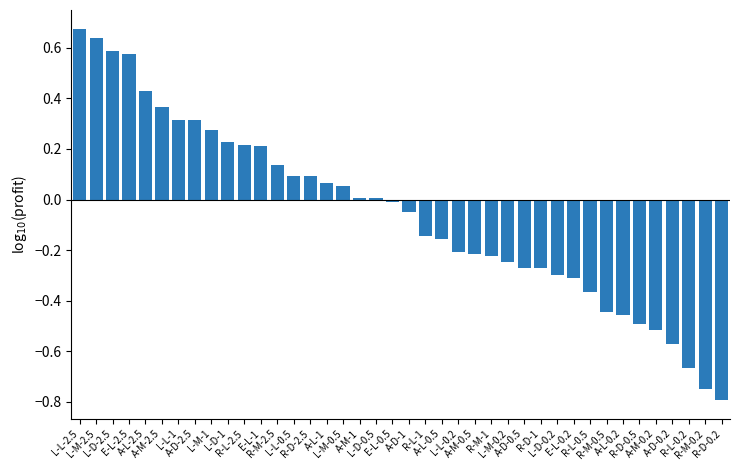

Between L-D-0.2 and E-L-0.2, which is larger?

L-D-0.2